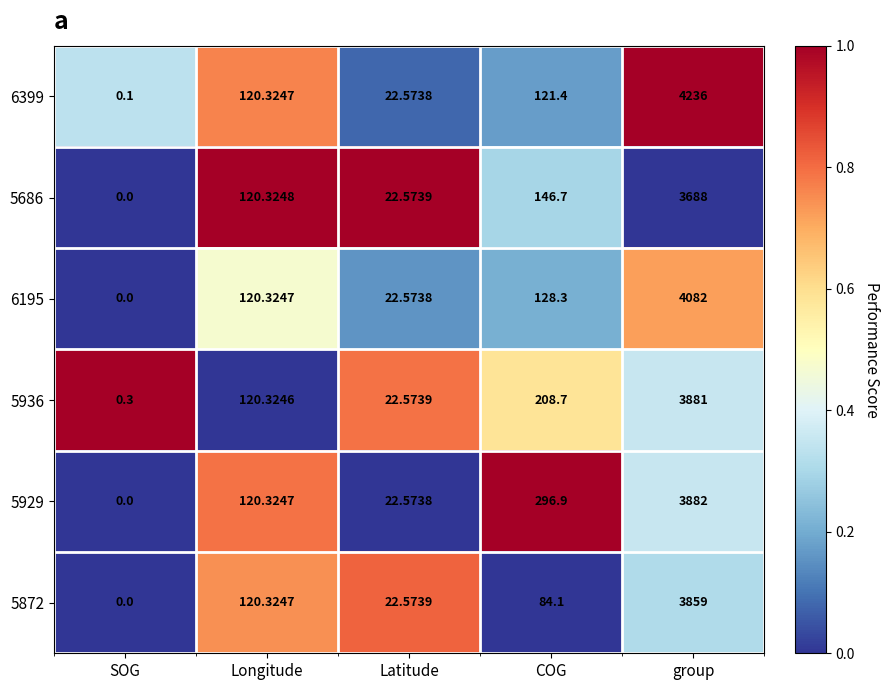

At which label does 5936 reach its peak?

group